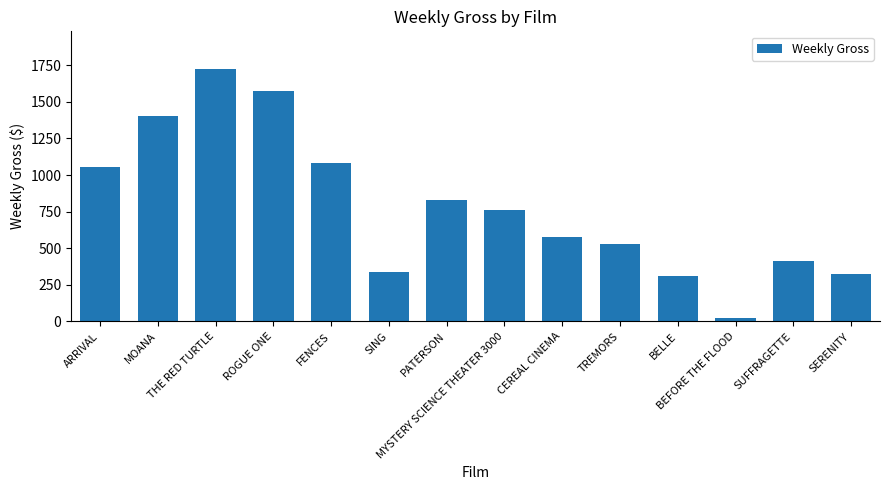

What position from the right is THE RED TURTLE?

12